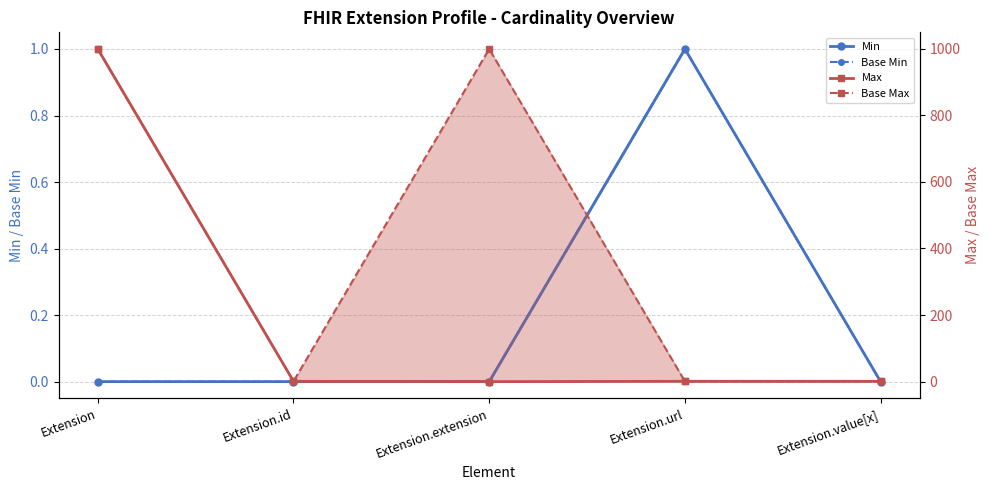

Rank the categories by Base Min value from lowest to highest.

Extension, Extension.id, Extension.extension, Extension.value[x], Extension.url